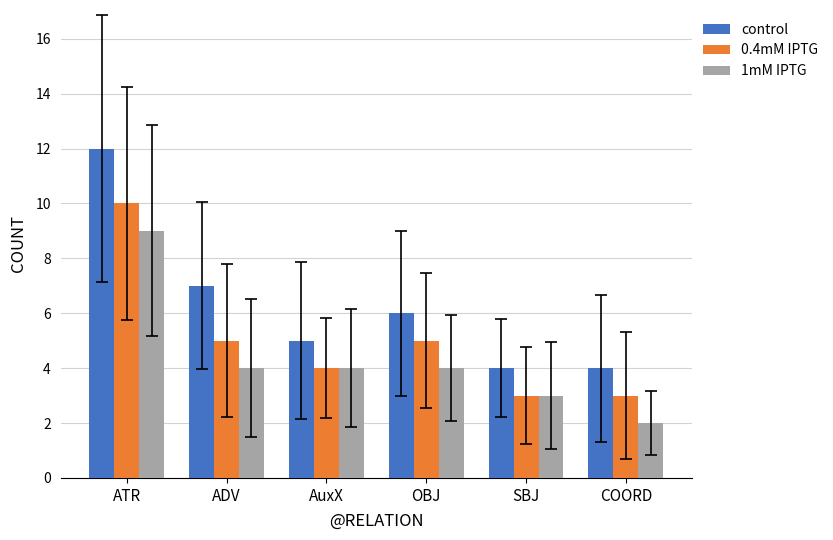

Are the bars horizontal?

No